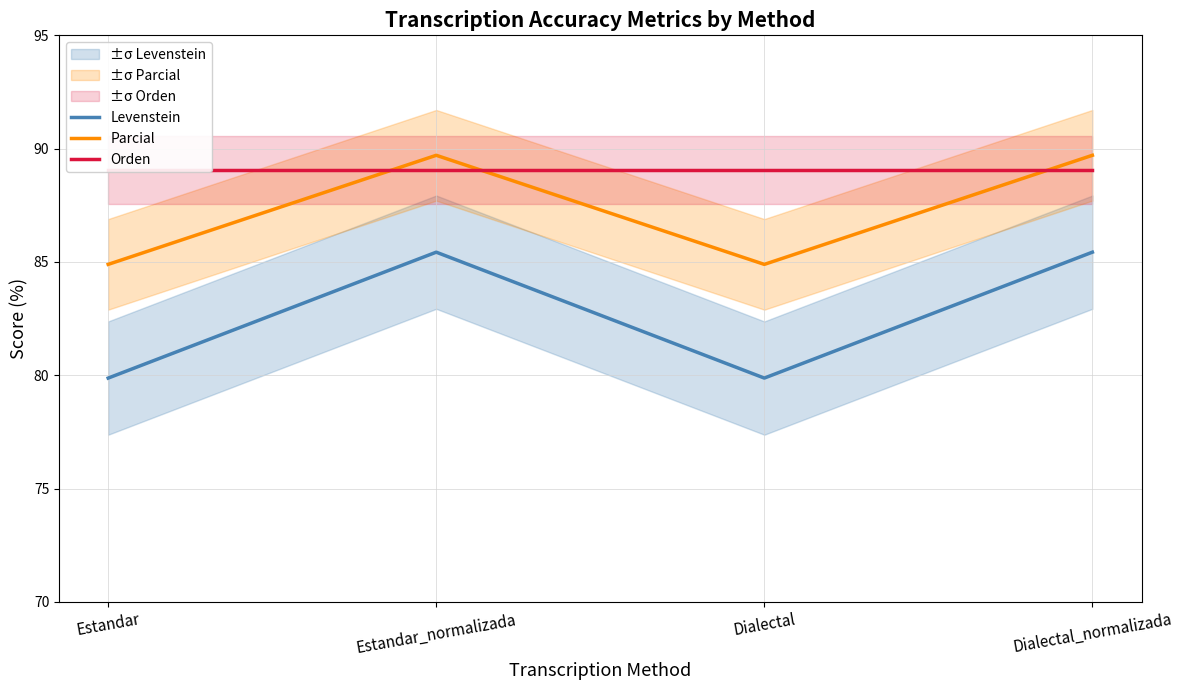

True or false: Parcial has more than 1 points higher than both neighbors.

False